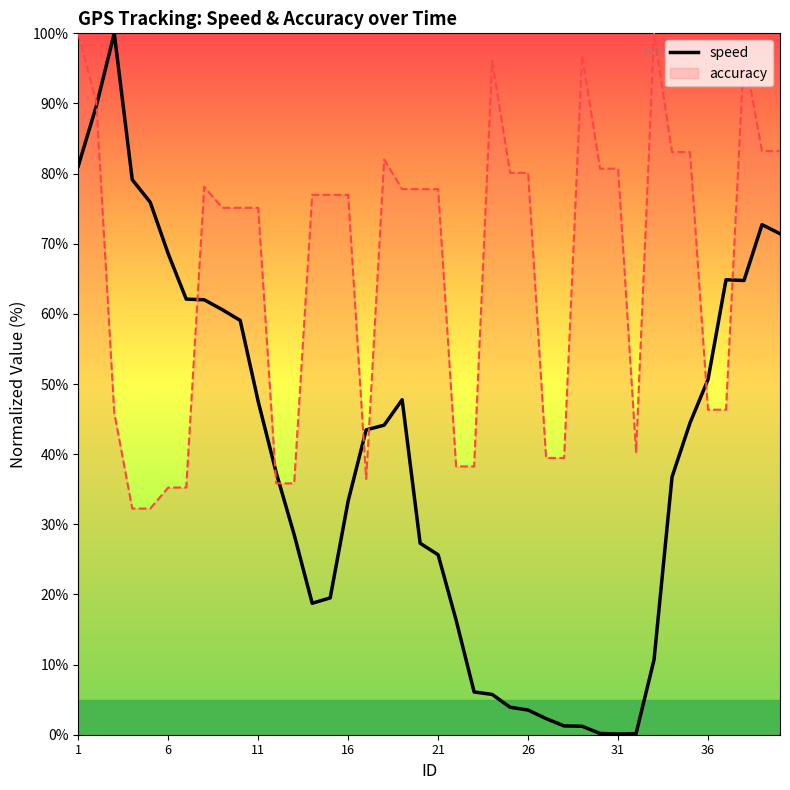

Which series has the widest spread of values?

speed